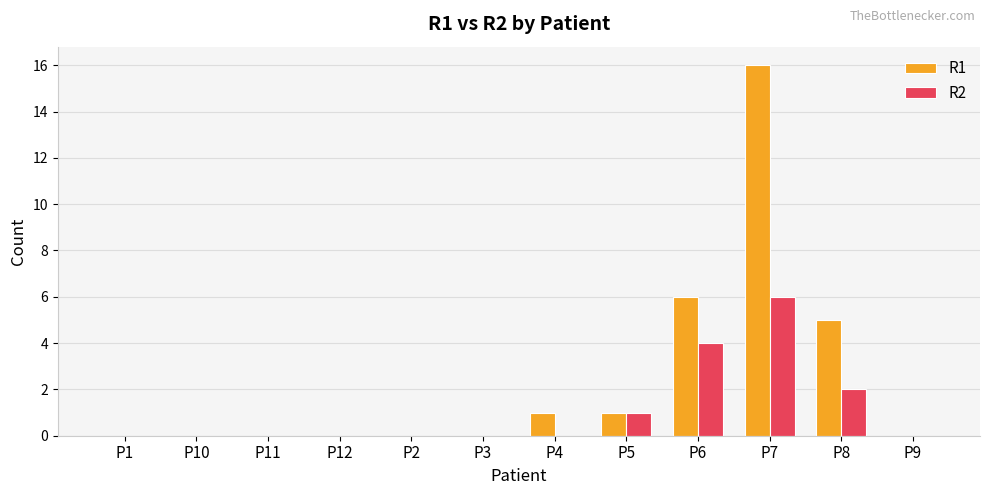

Which series changed the most between P3 and P7?

R1